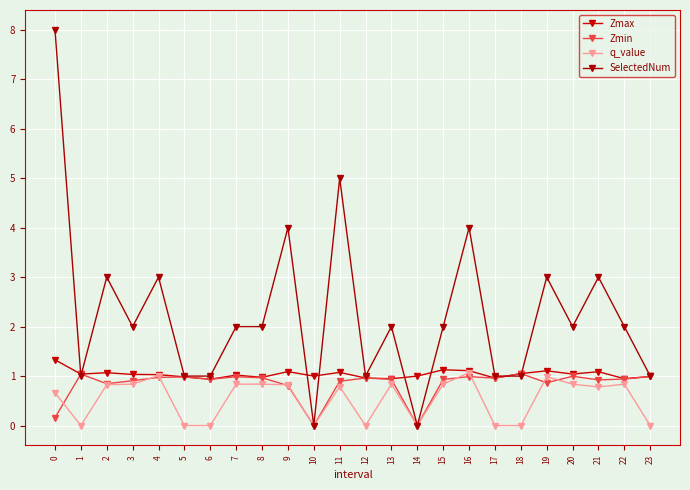

How many interior local peaks does the q_value series have?

6